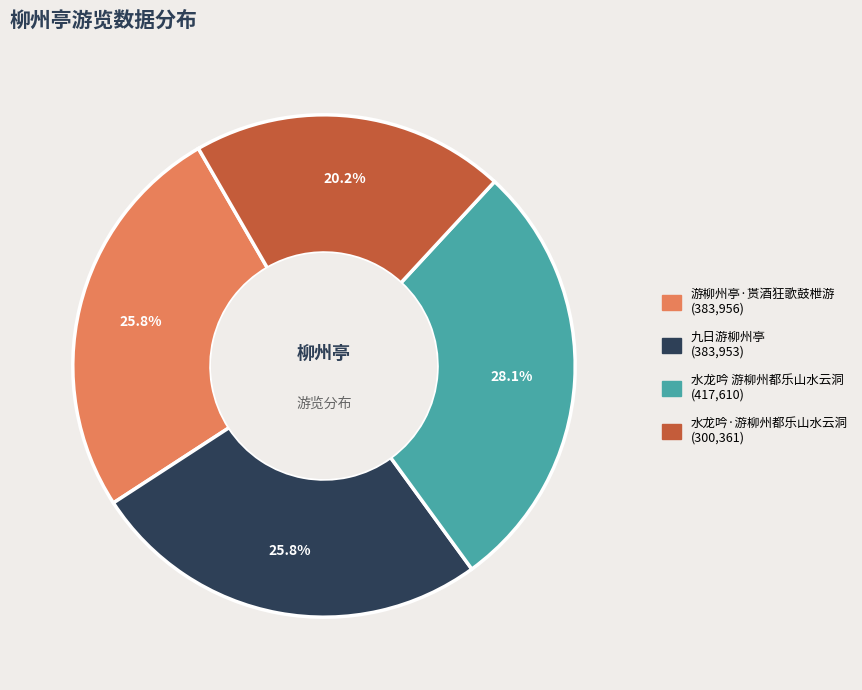

The 九日游柳州亭 slice represents 26% of the pie. True or false?

True